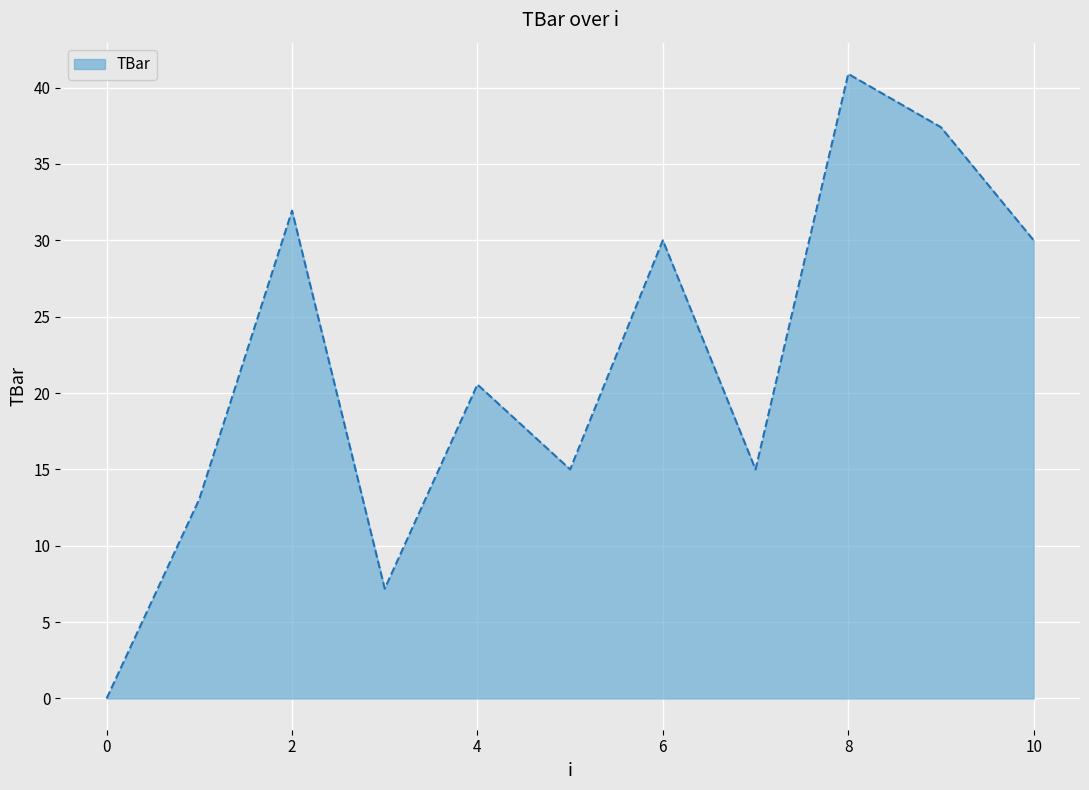

True or false: the data has more than 2 interior local peaks.

True